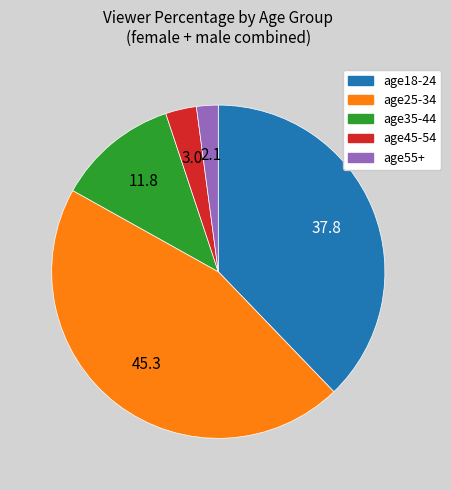

The age25-34 slice represents 45% of the pie. True or false?

True